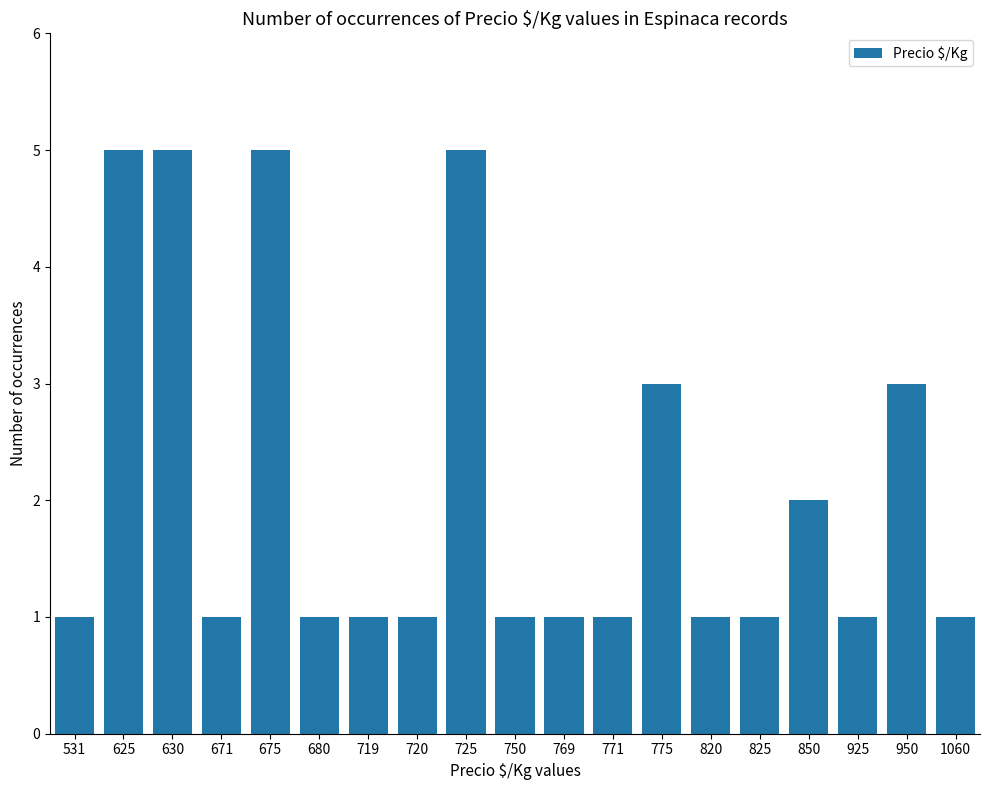

What is the sum of all values?

40